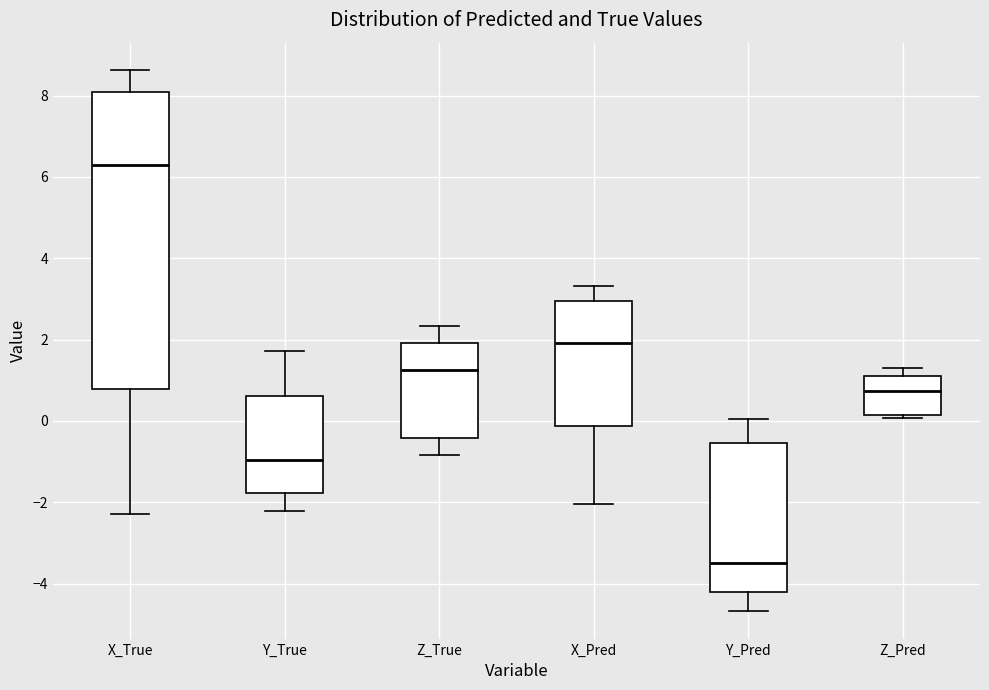

Which box has the highest median line?

X_True